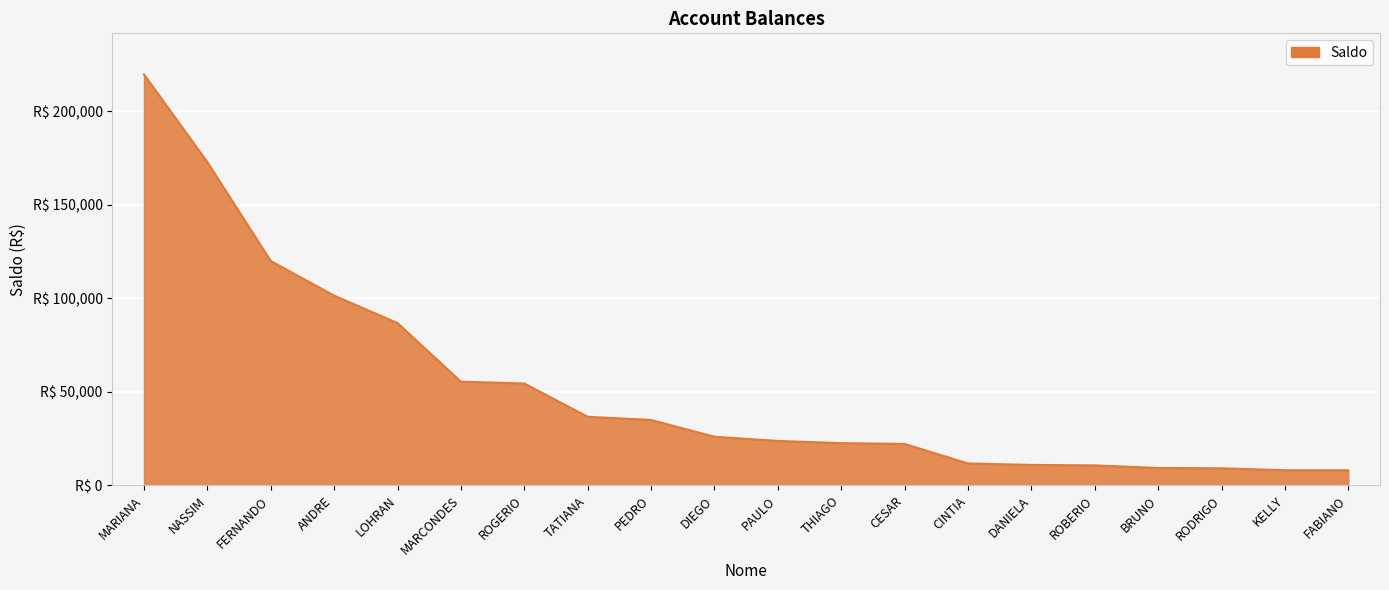

Reading left to right, transcribe all the data shown in this chart.

219819.0	172883.9	120000.0	101501.2	86803.0	55455.1	54484.6	36672.3	34965.2	26000.0	23740.3	22573.6	22140.9	11703.1	10917.5	10672.0	9276.4	9114.2	8063.7	8057.9